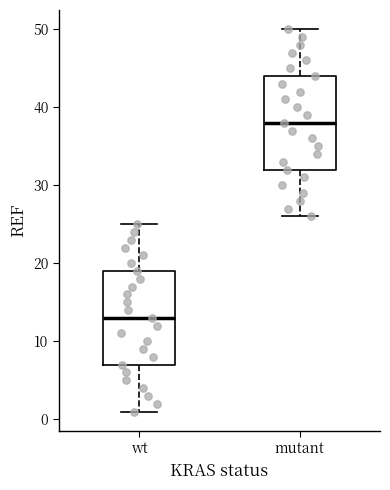

Where is the lower edge of the box for wt on the y-axis? The values are not printed on the chart, so give them approximately, as read against the axis.

7